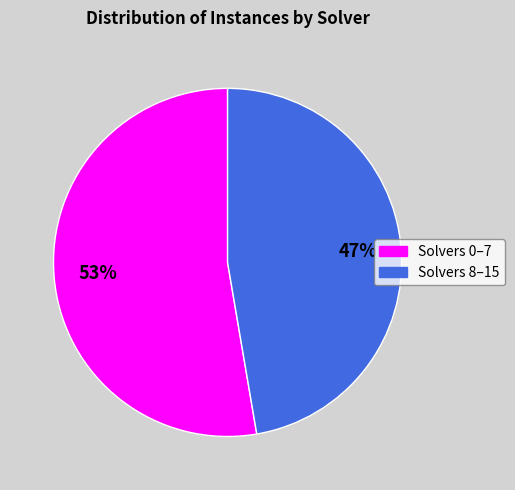

Is there any slice that represents more than half of the pie?

Yes